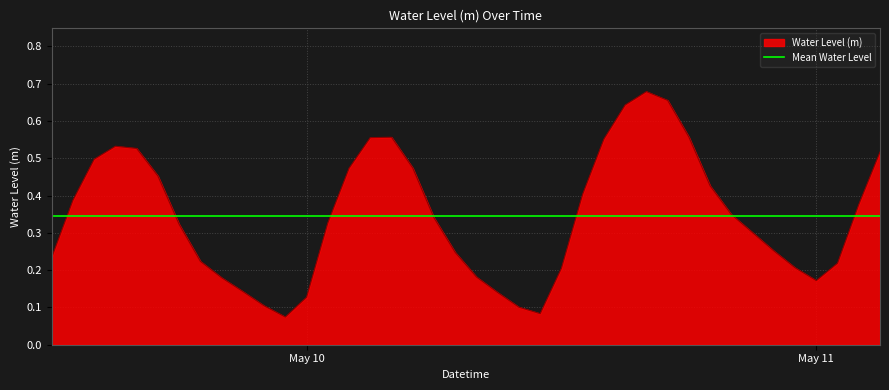

At which category does the chart reach its minimum across all series?

2023-05-09 23:00:00